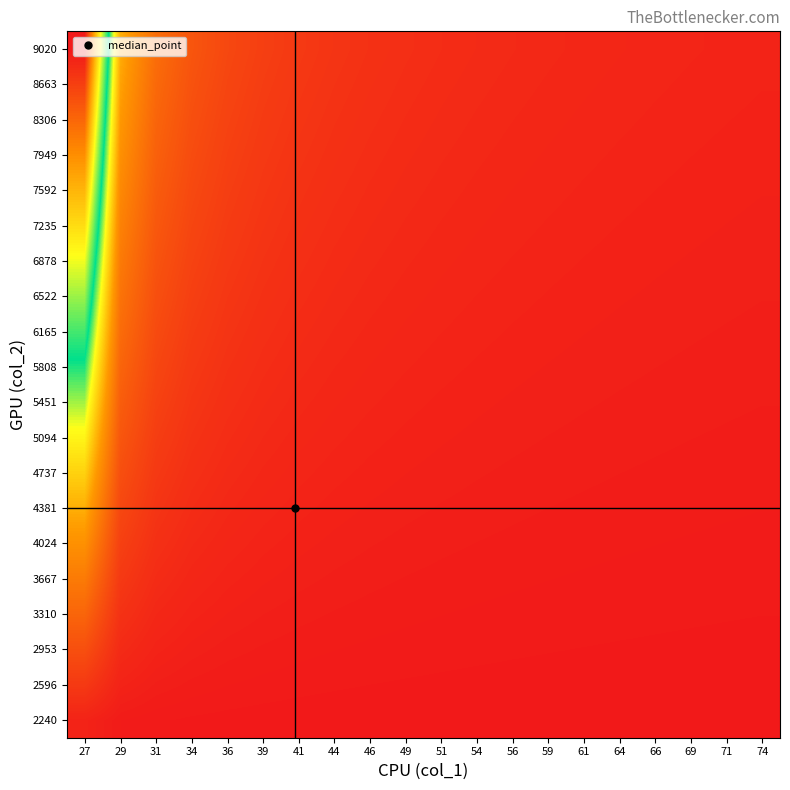

What is the greatest value displayed?

1.0